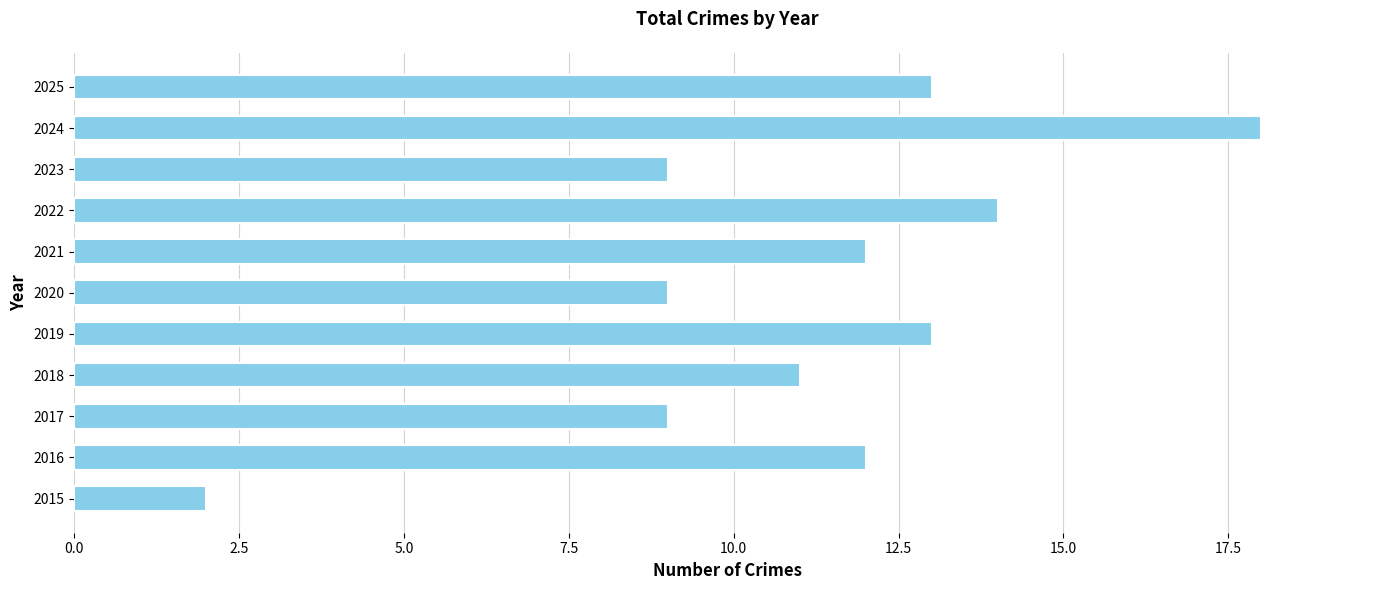

Are the bars grouped side by side (vs. stacked)?

No